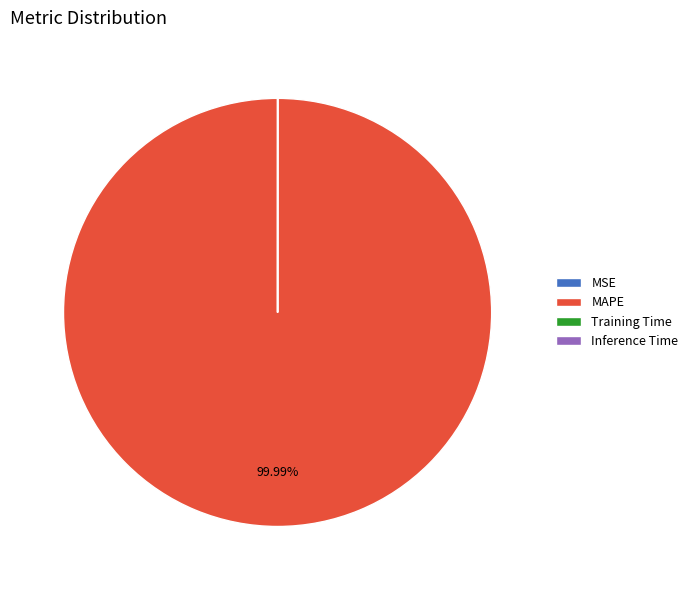

To the nearest percent, what percentage of the pie is MAPE?

100%